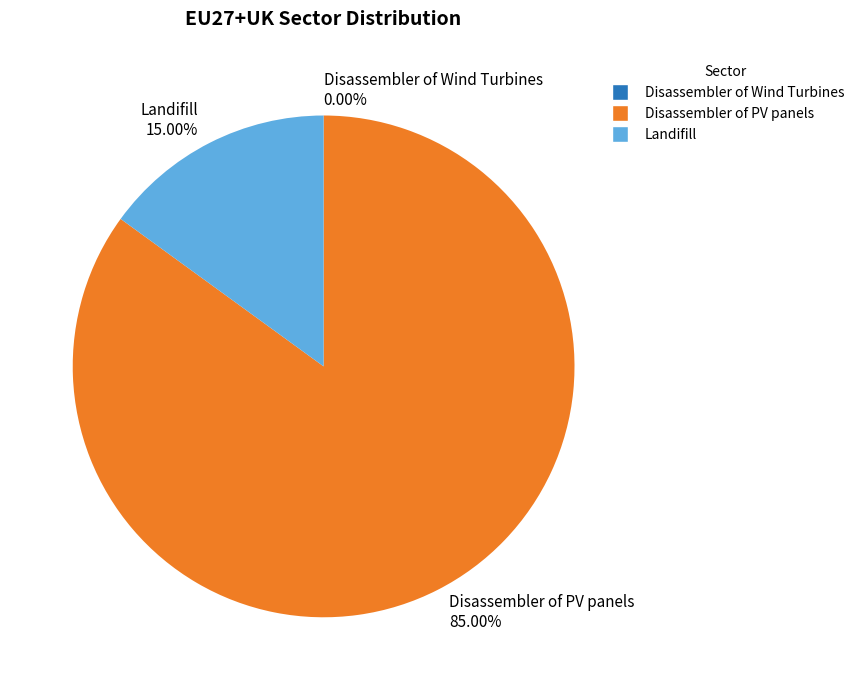

Is there any slice that represents more than half of the pie?

Yes